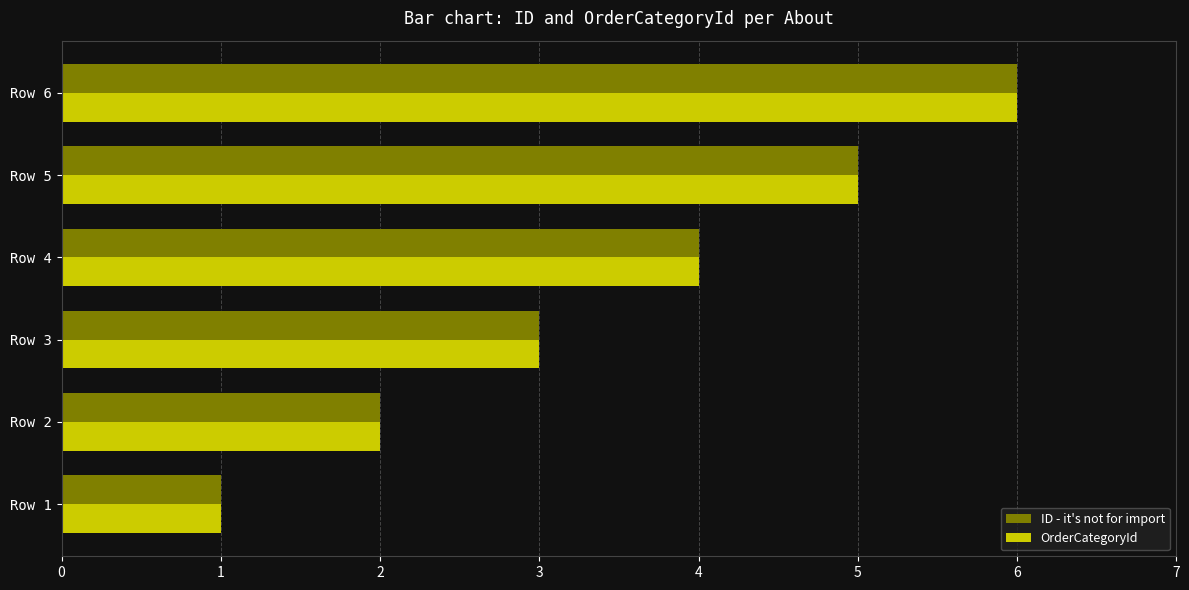

At which category is the sum across all series the highest?

Row 6